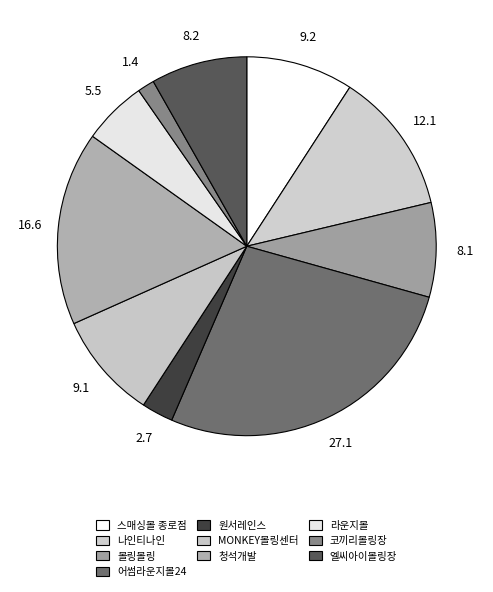

What is the smallest slice in the pie chart?

코끼리볼링장